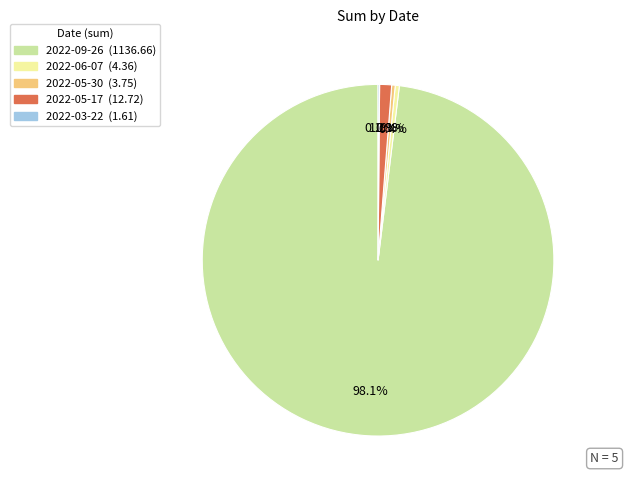

What percentage do 2022-05-17 and 2022-06-07 together represent?

1.5%